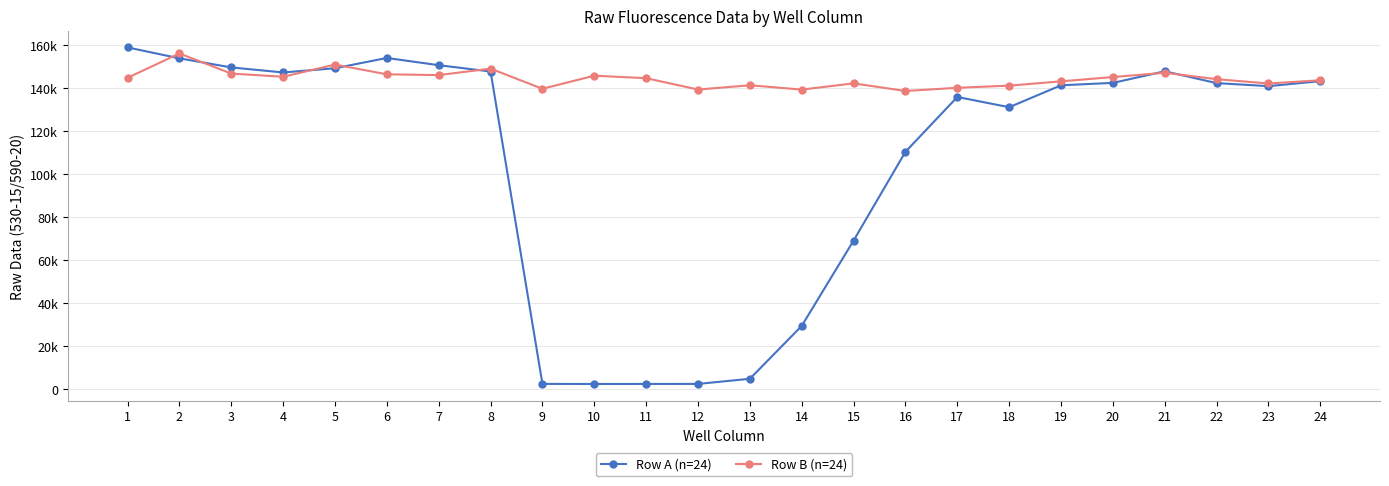

The value of Row B (n=24) at 22 is 65001. True or false?

False